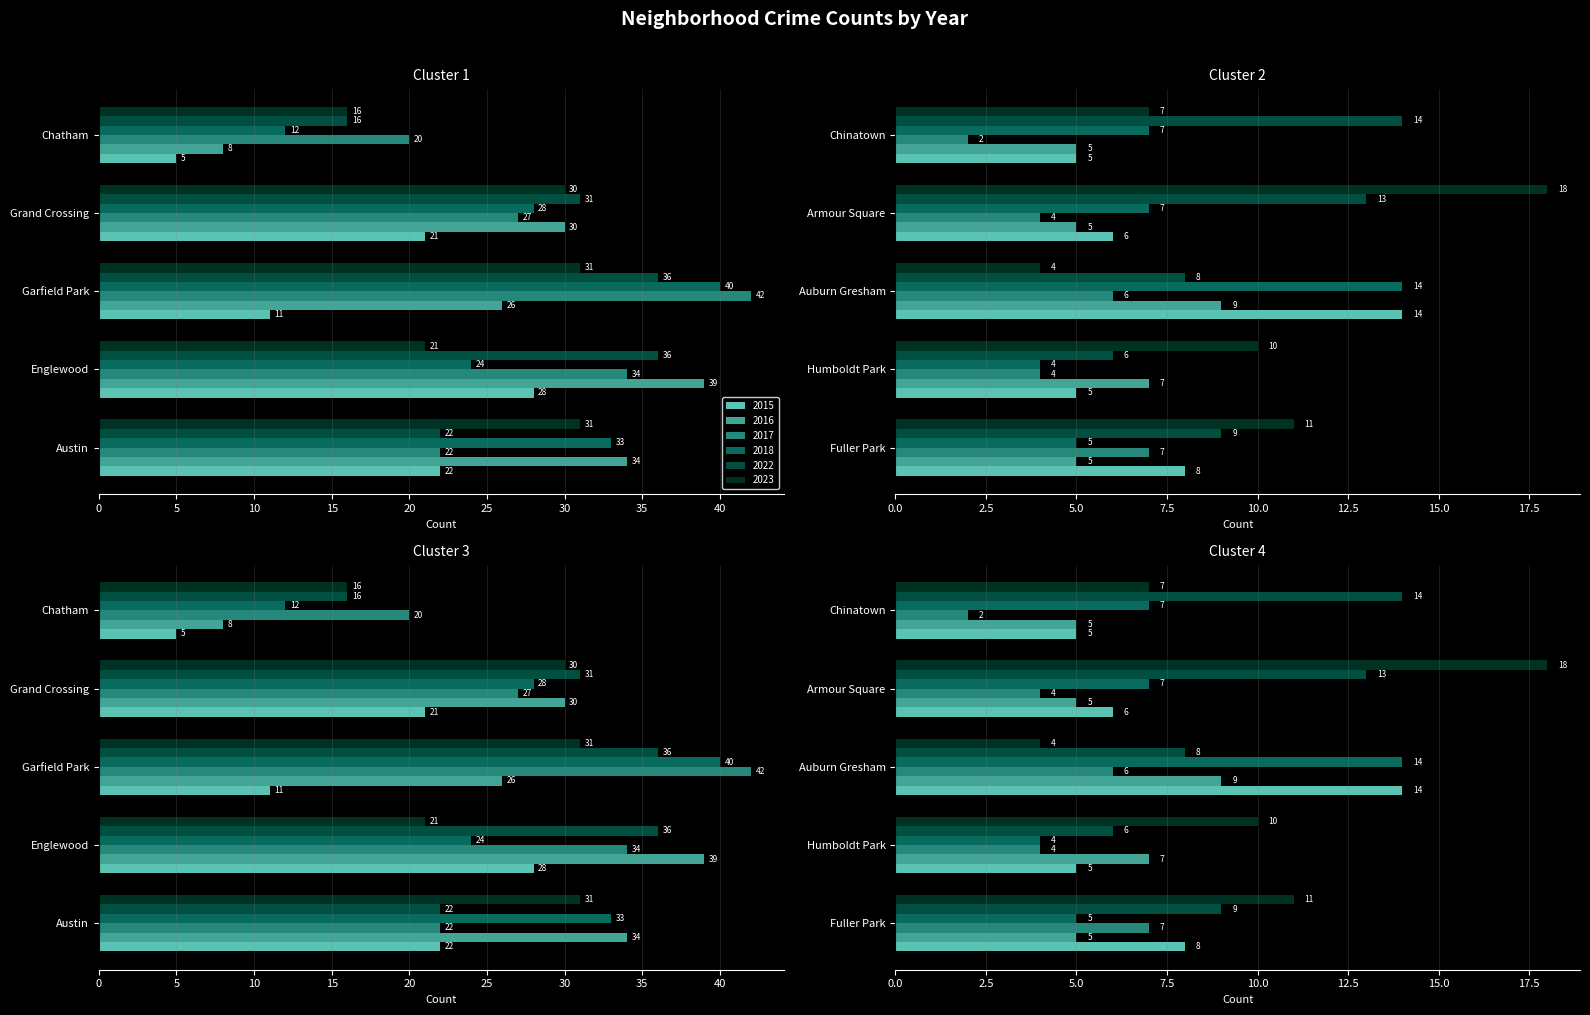

What is the value of the 2015 bar at the 5th from the left?

5